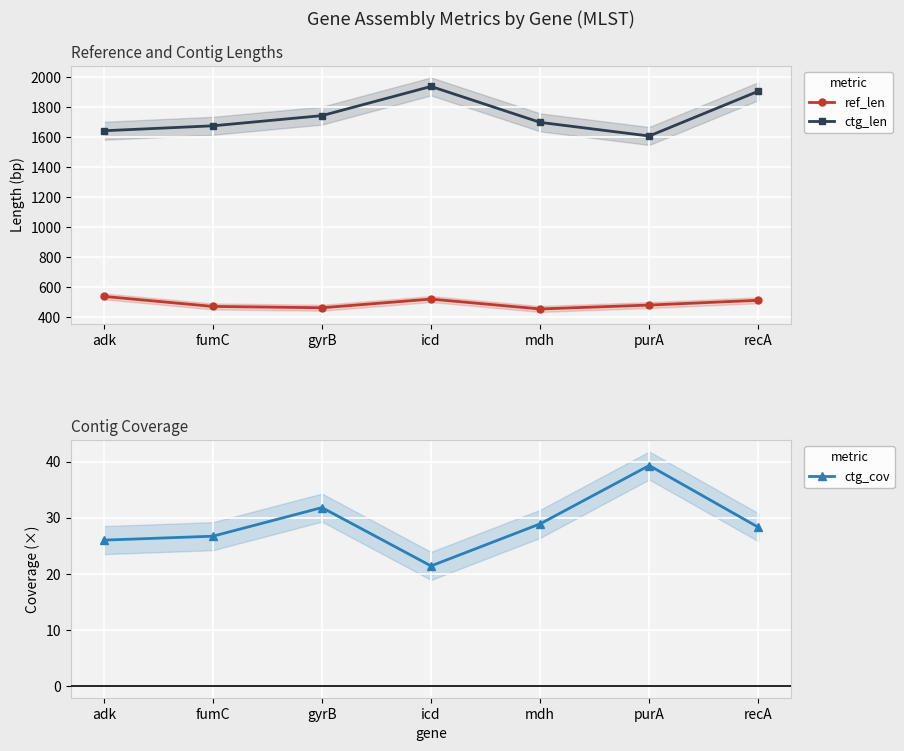

What is the smallest value displayed?

21.4